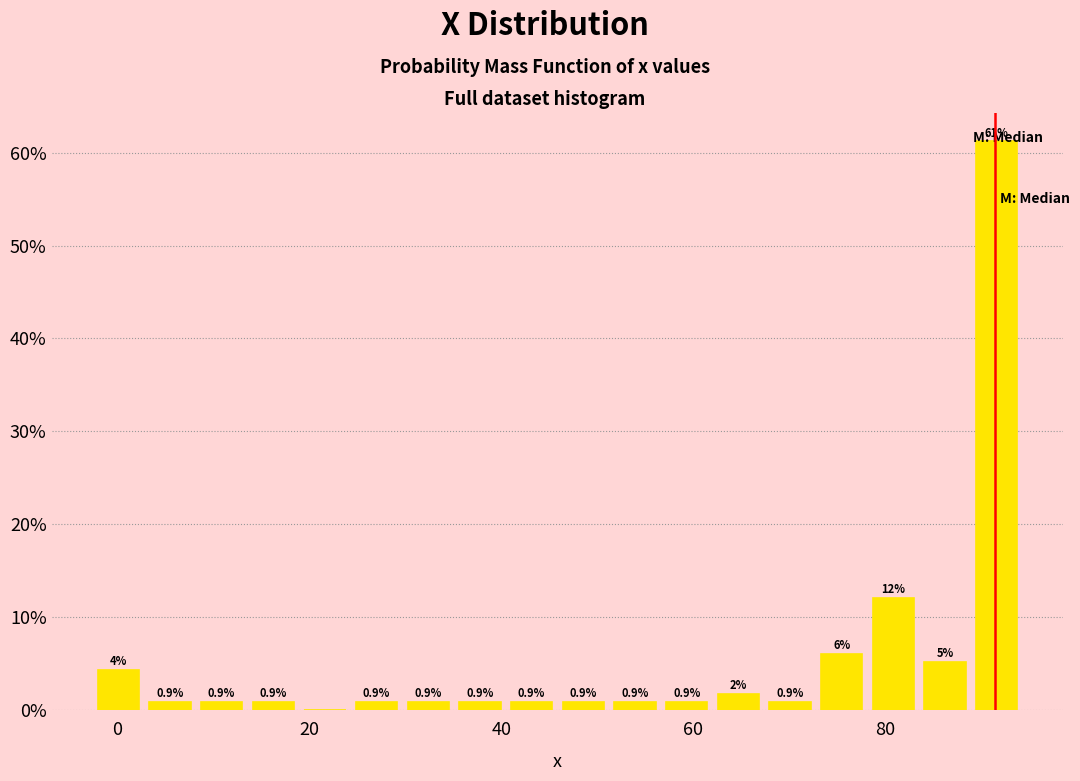

Around what value on the x-axis is the tallest bar? Give the approximate position of its centre, as read against the axis.

92